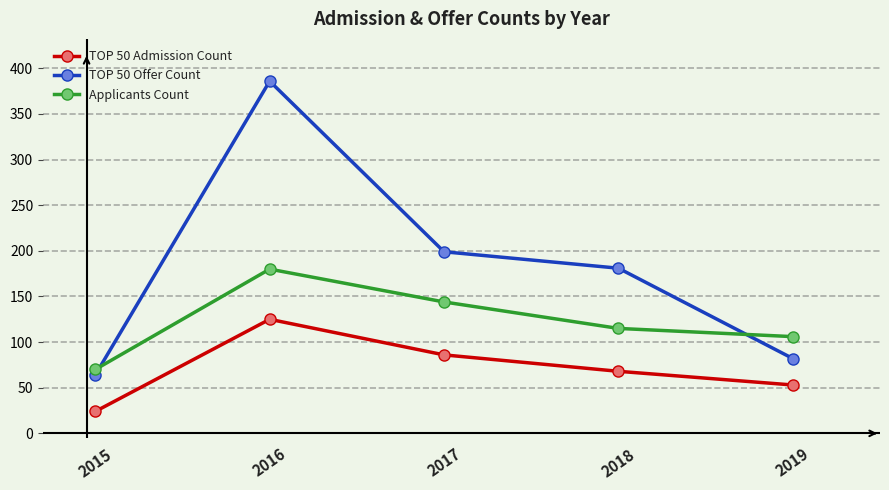

At which category is the sum across all series the highest?

2016